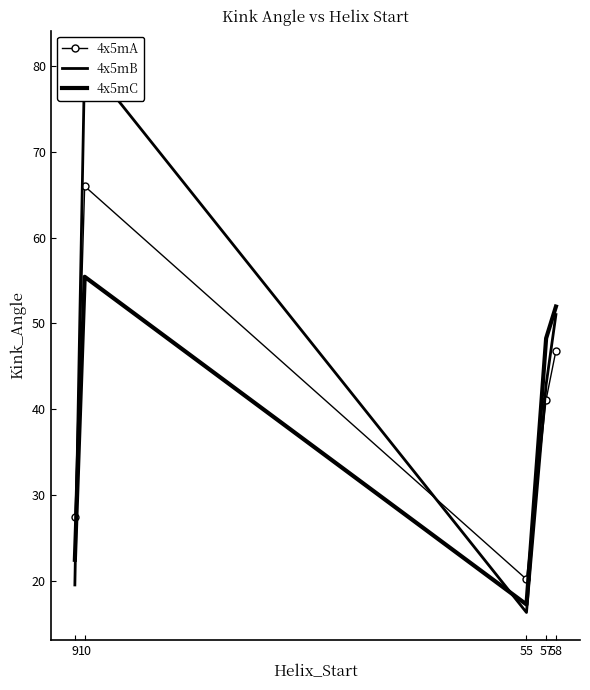

At how many categories does at least one series exceed 30?

3